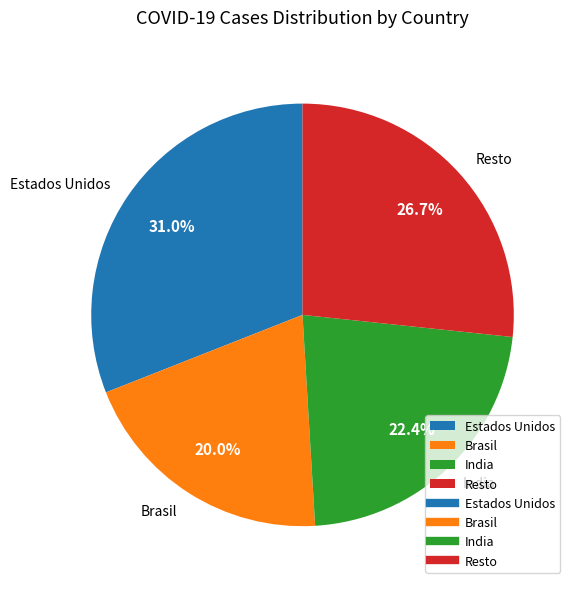

Does Brasil account for over 50% of the chart?

No